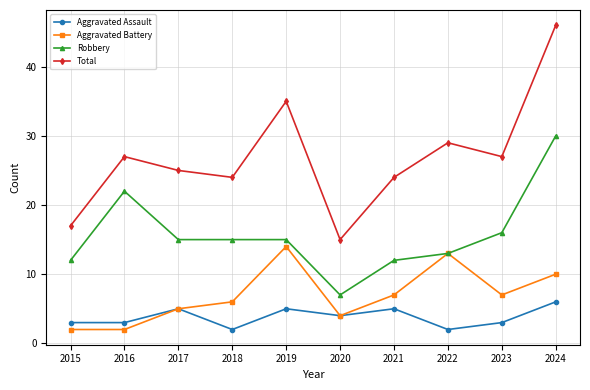

How many data points in Aggravated Assault are less than 4?

5